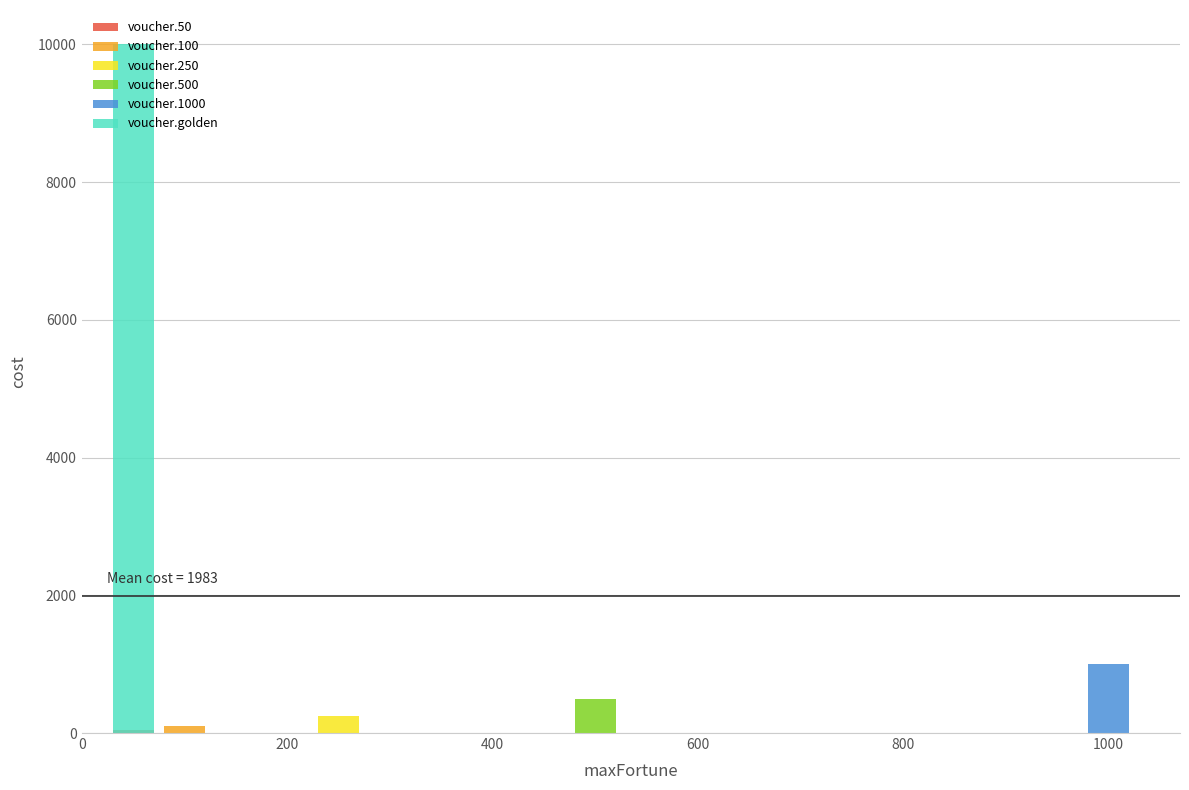

True or false: the data shows 338 at 500.

False